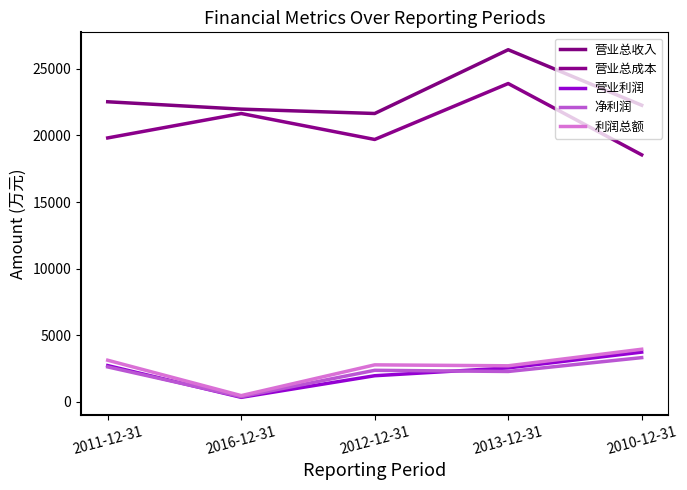

The 净利润 series shows 380 at 2016-12-31. True or false?

True